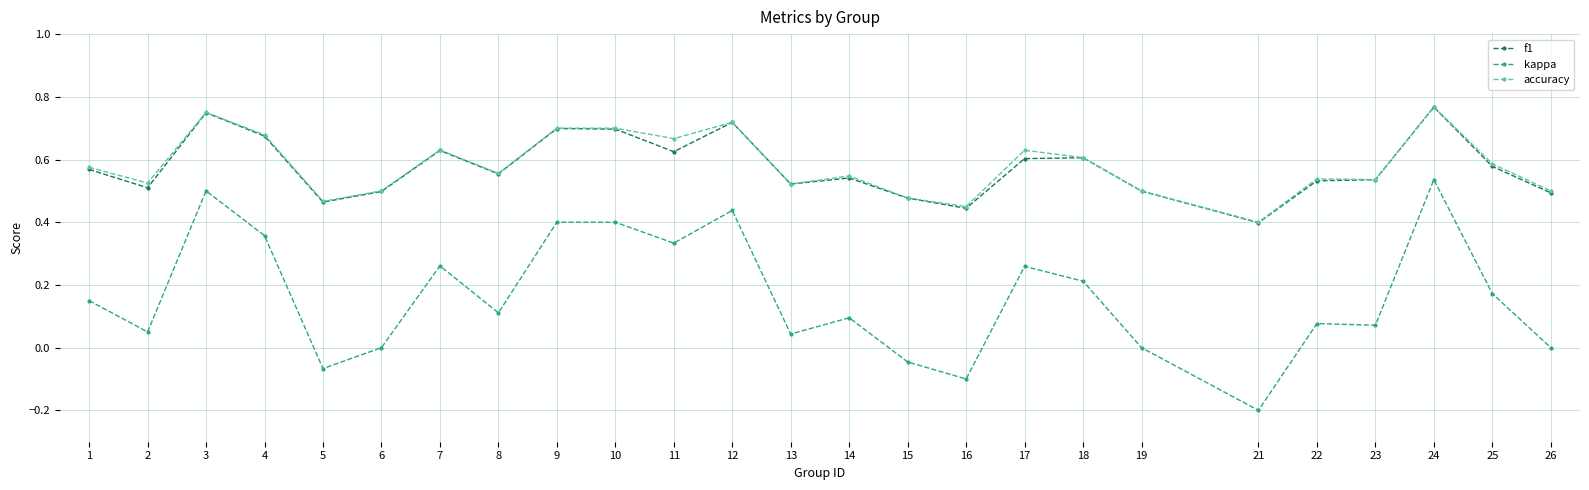

Is the value of accuracy at 26 greater than the value of f1 at 8?

No